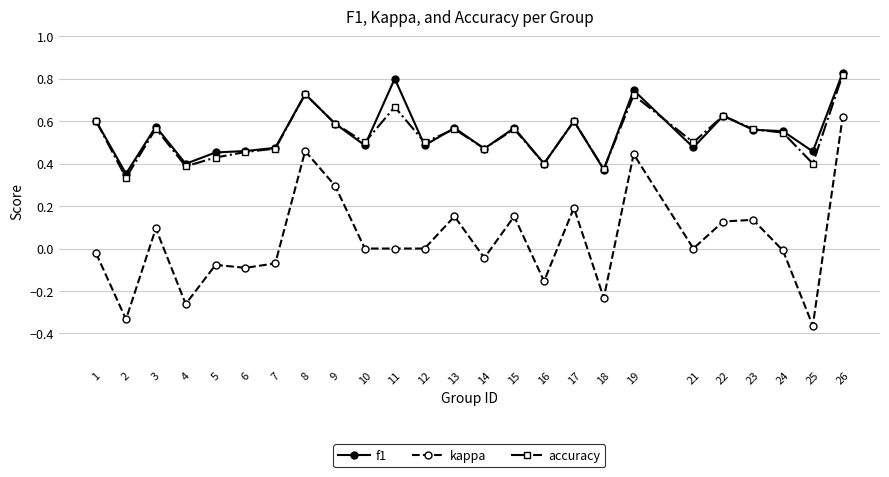

Is this an area chart (filled region under the line)?

No